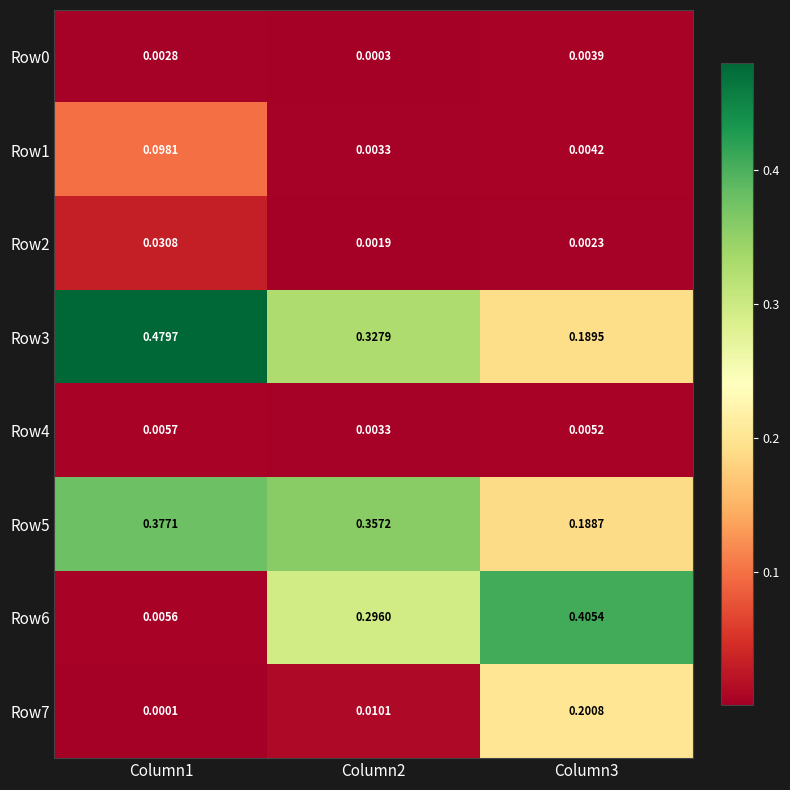

Is the value of Row4 at Column3 greater than the value of Row6 at Column1?

No